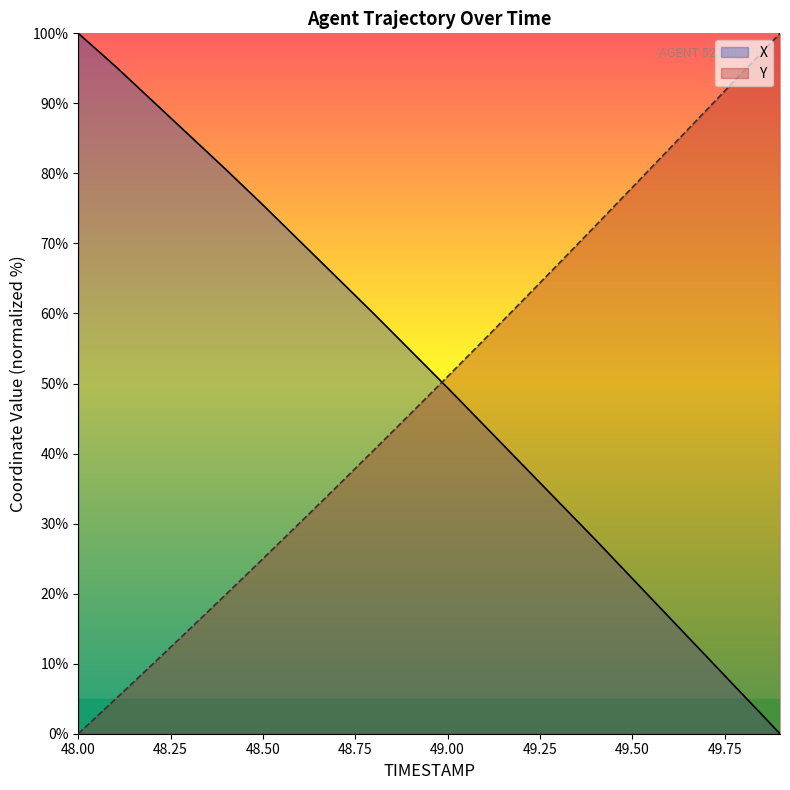

Does the chart display data point markers on the line(s)?

No